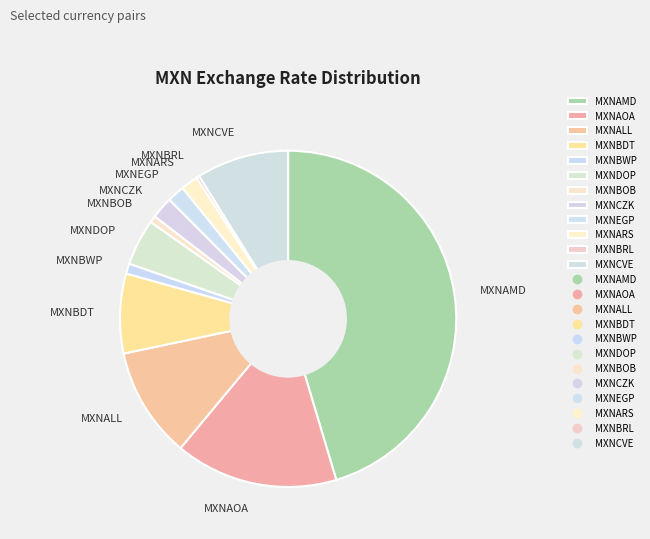

Approximately how many times larger is the value at MXNBWP compared to MXNDOP?

0.2